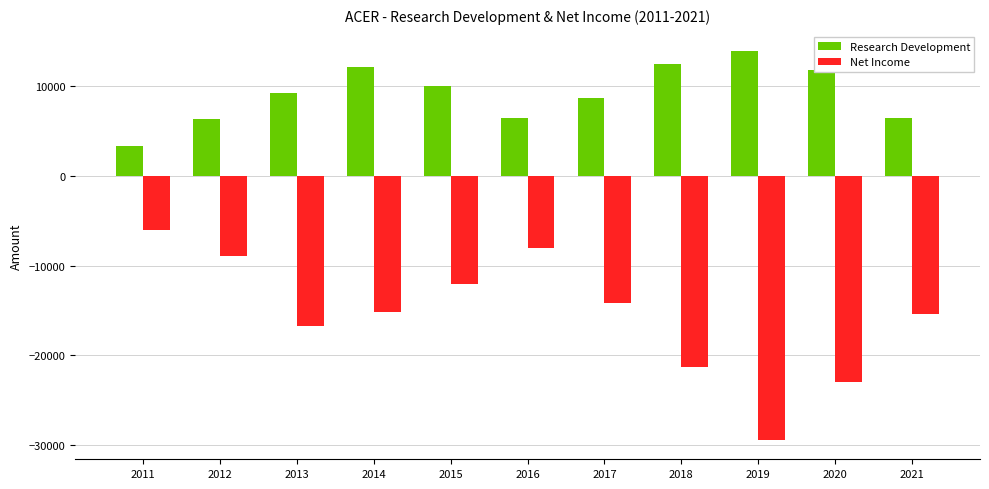

At 2018, list the series in order from largest to smallest.

Research Development, Net Income